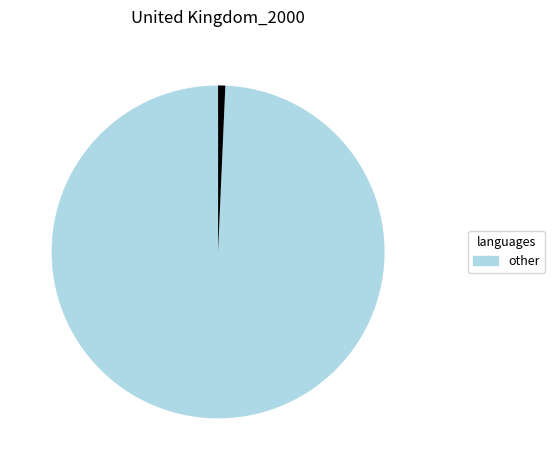

Is there a majority slice in this chart?

Yes